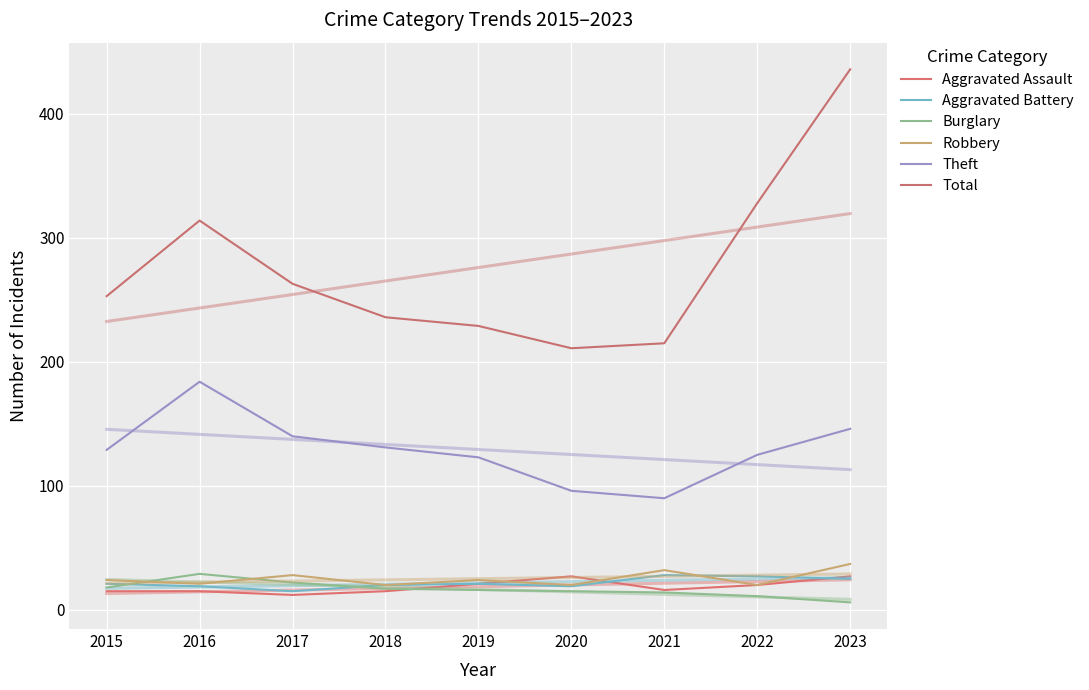

List the series in order of their peak value, lowest first.

Aggravated Assault, Aggravated Battery, Burglary, Robbery, Theft, Total